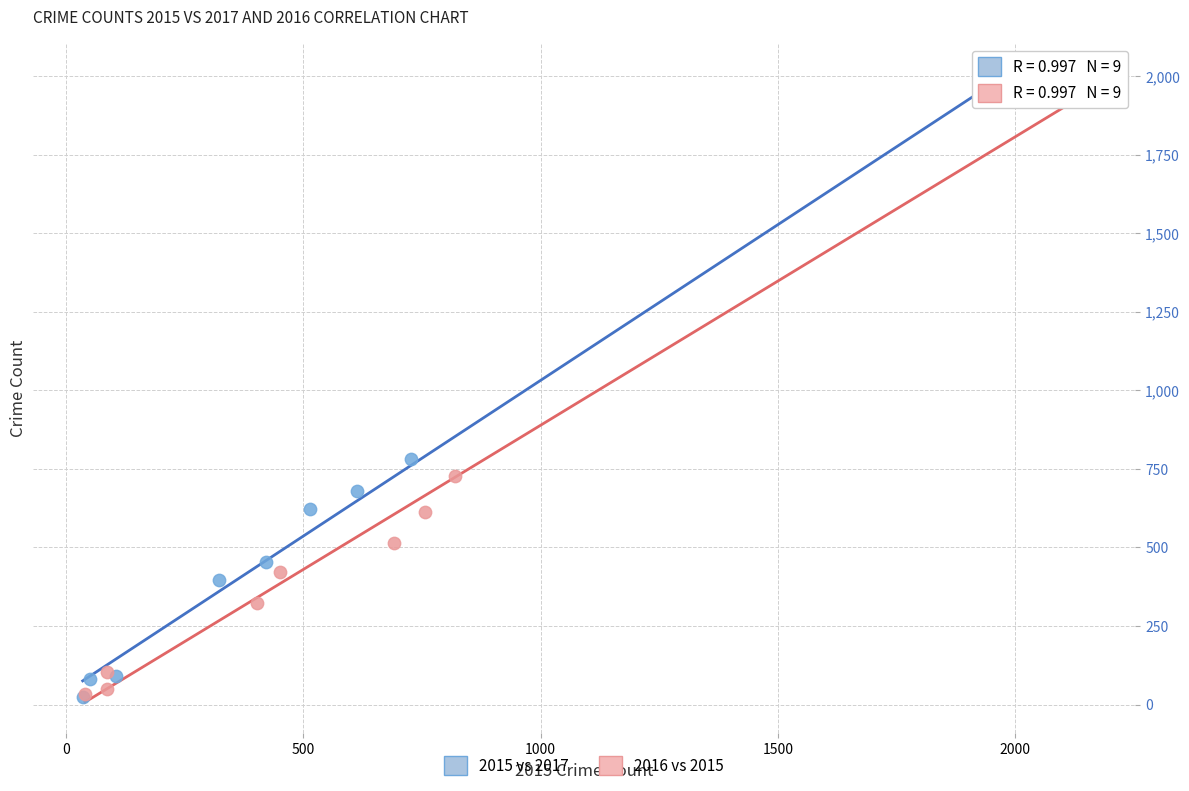

What are all the series names shown in the legend?

2015 vs 2017, 2016 vs 2015